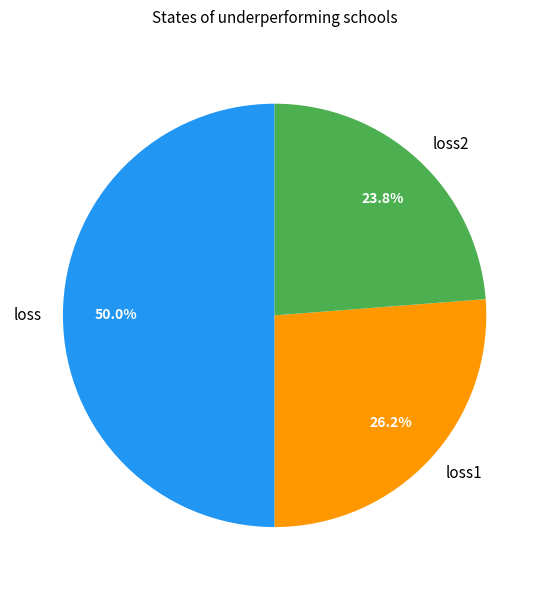

How much of the chart is everything except loss?

50.0%